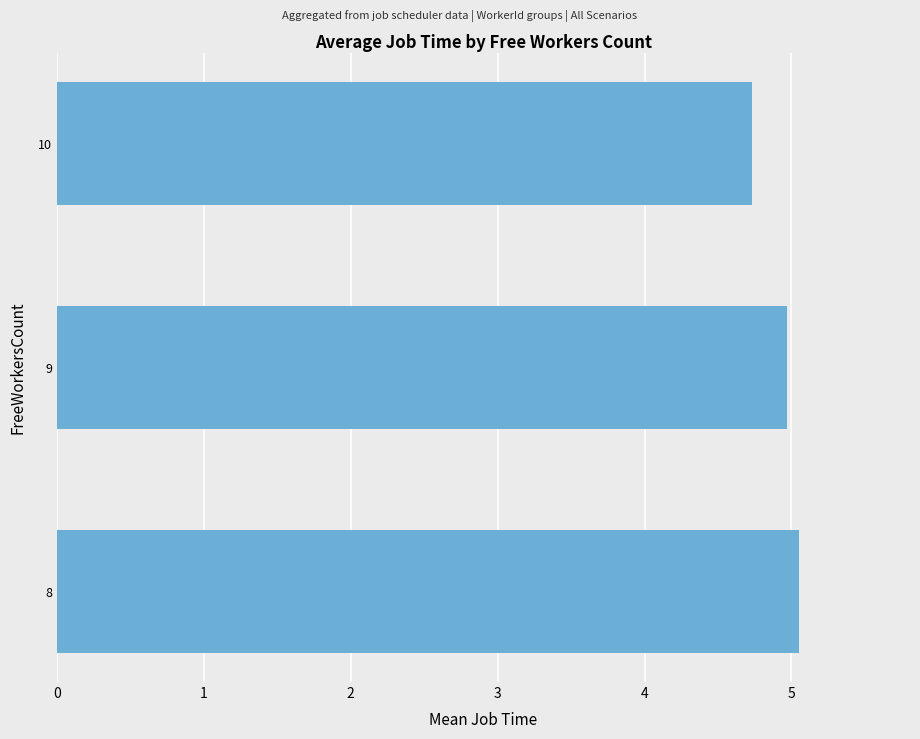

List the labels in order of value, largest first.

8, 9, 10